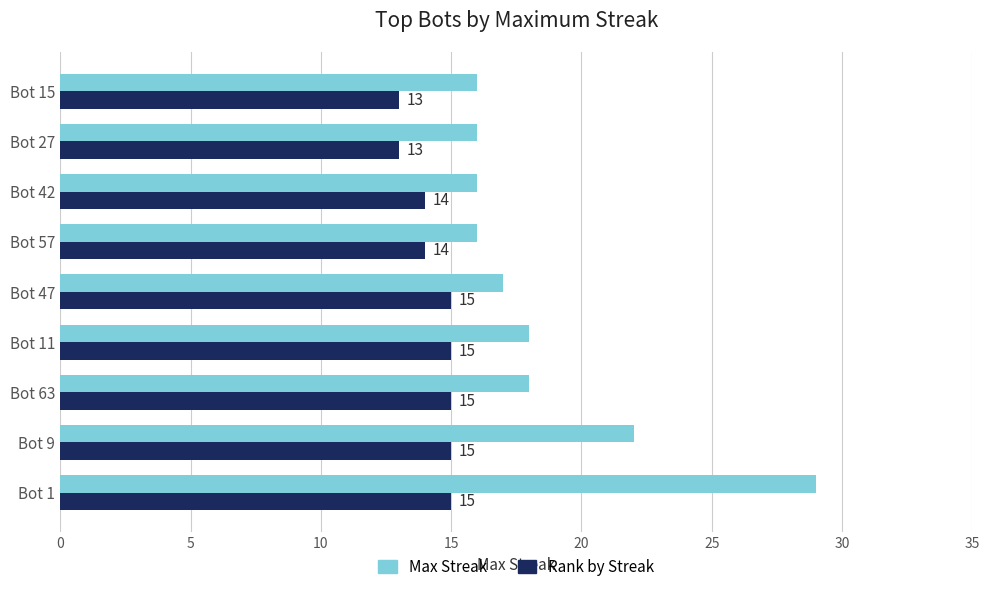

What is the greatest value displayed?

29